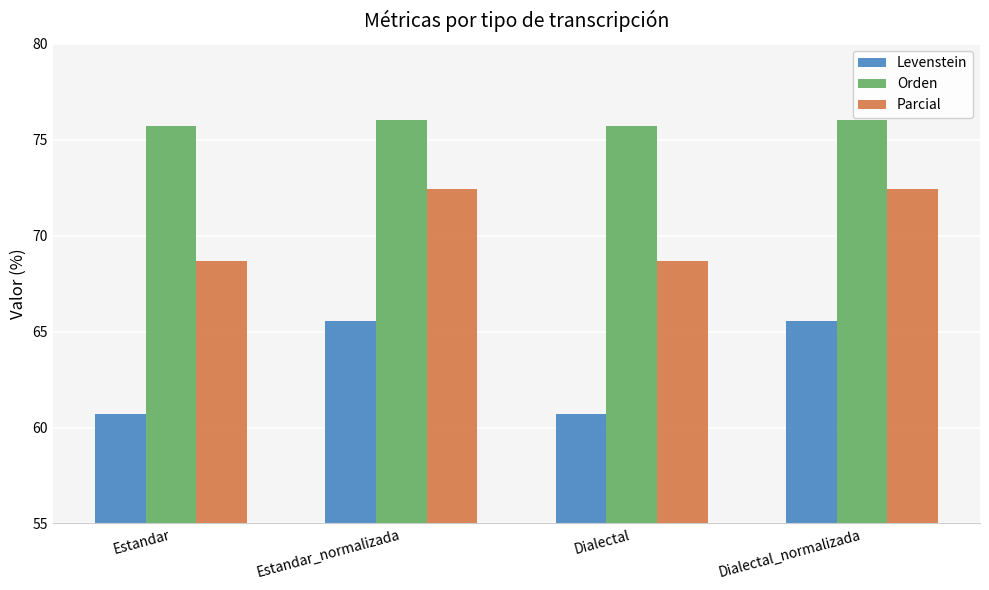

What is the difference between the maximum and minimum values in the Levenstein series?

4.8